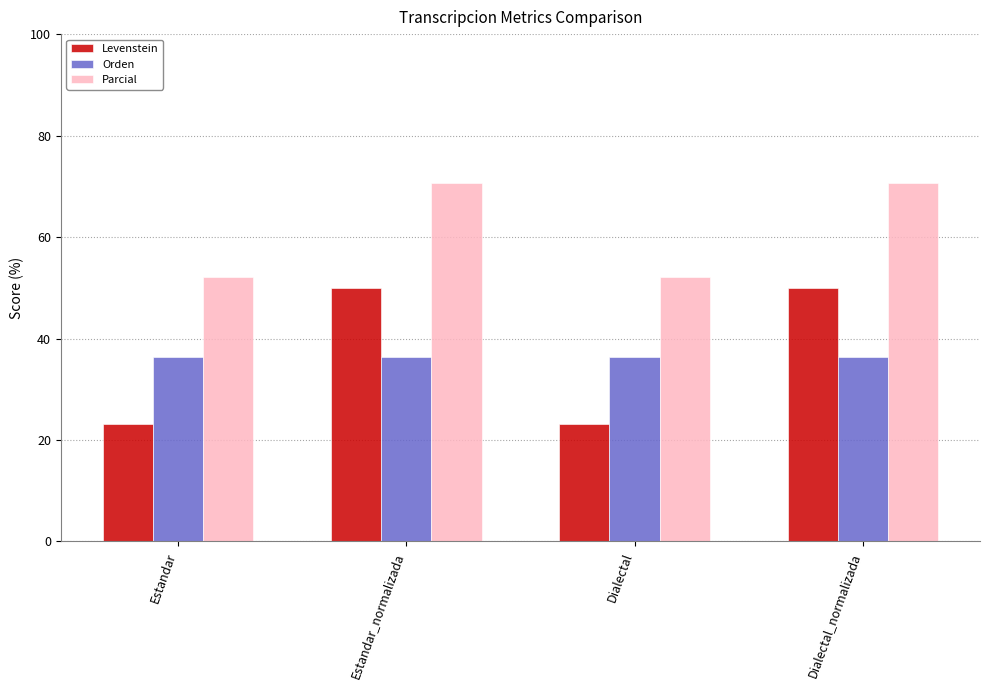

Reading left to right, transcribe all the data shown in this chart.

Levenstein: Estandar=23.1	Estandar_normalizada=50.0	Dialectal=23.1	Dialectal_normalizada=50.0
Orden: Estandar=36.4	Estandar_normalizada=36.4	Dialectal=36.4	Dialectal_normalizada=36.4
Parcial: Estandar=52.2	Estandar_normalizada=70.6	Dialectal=52.2	Dialectal_normalizada=70.6